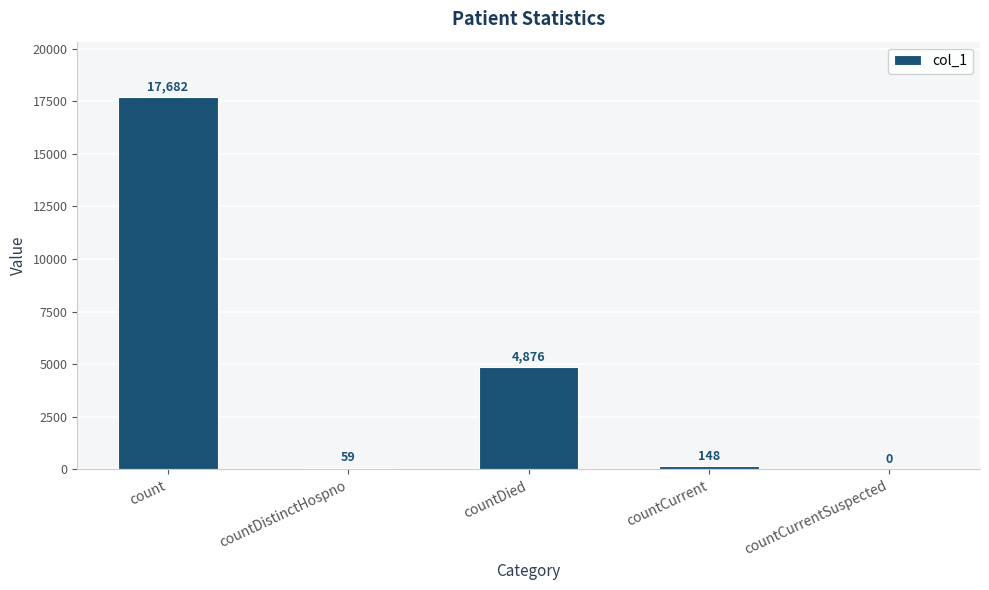

The value at countCurrentSuspected is 5660. True or false?

False